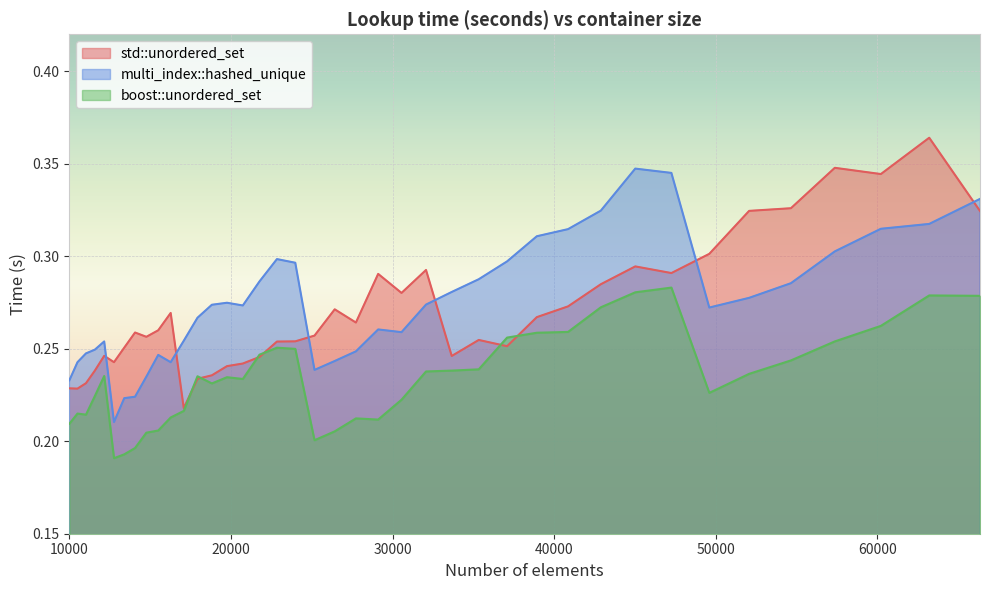

True or false: multi_index::hashed_unique has a value of 0.4 at 21764.

False